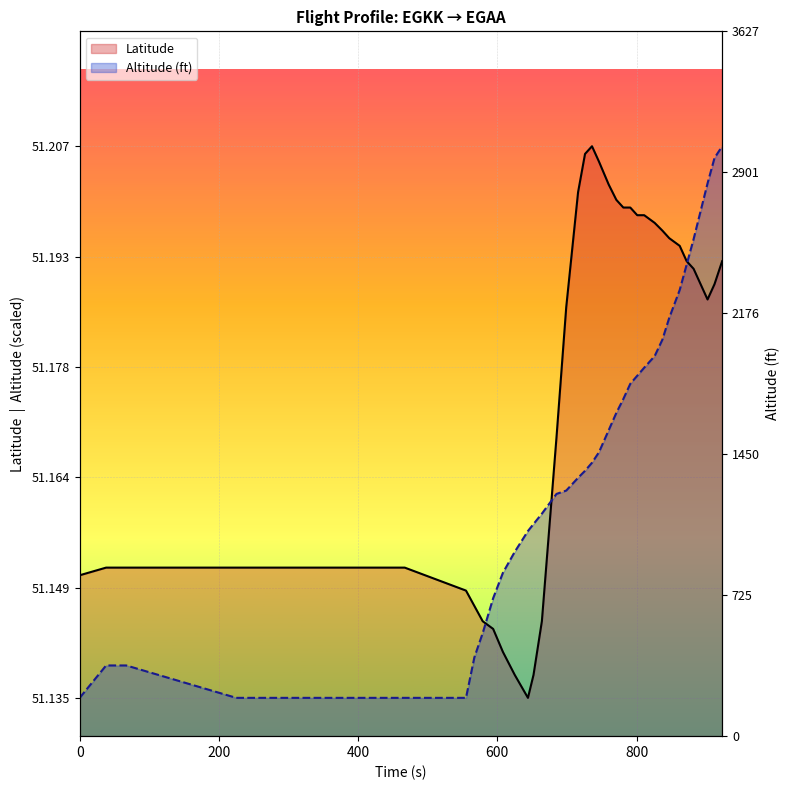

True or false: Altitude (ft) has more than 1 interior local peaks.

False